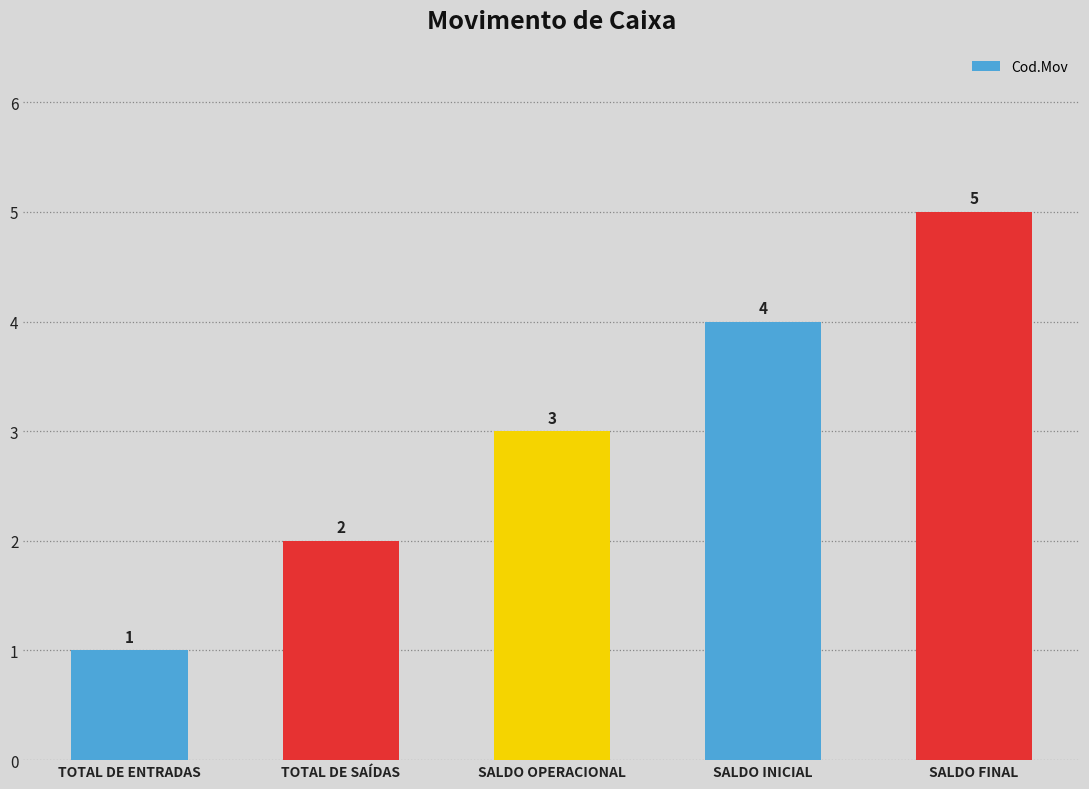

List the labels in order of value, largest first.

SALDO FINAL, SALDO INICIAL, SALDO OPERACIONAL, TOTAL DE SAÍDAS, TOTAL DE ENTRADAS